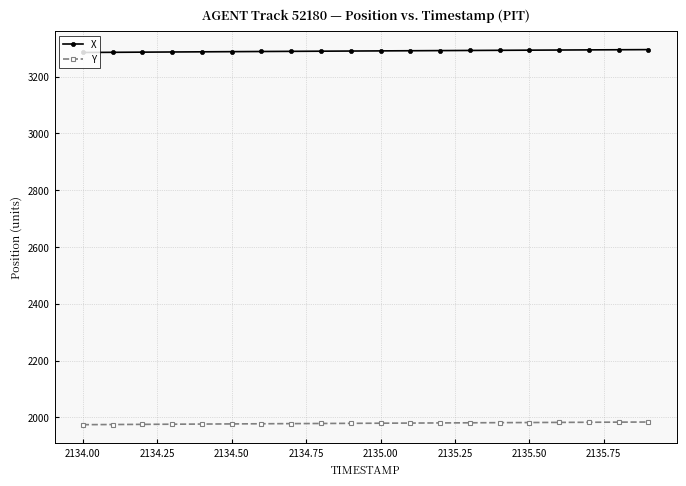

What is the sum of all Y values?

39583.7